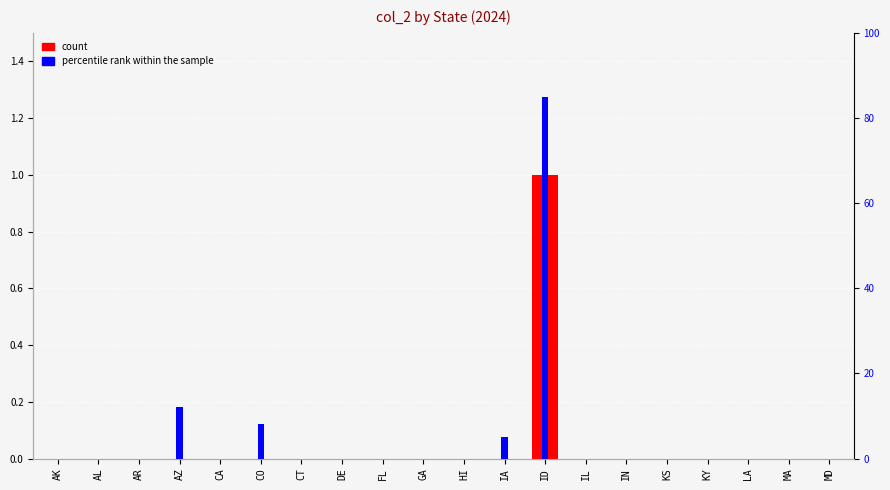

List the series in order of their peak value, highest first.

percentile rank within the sample, count